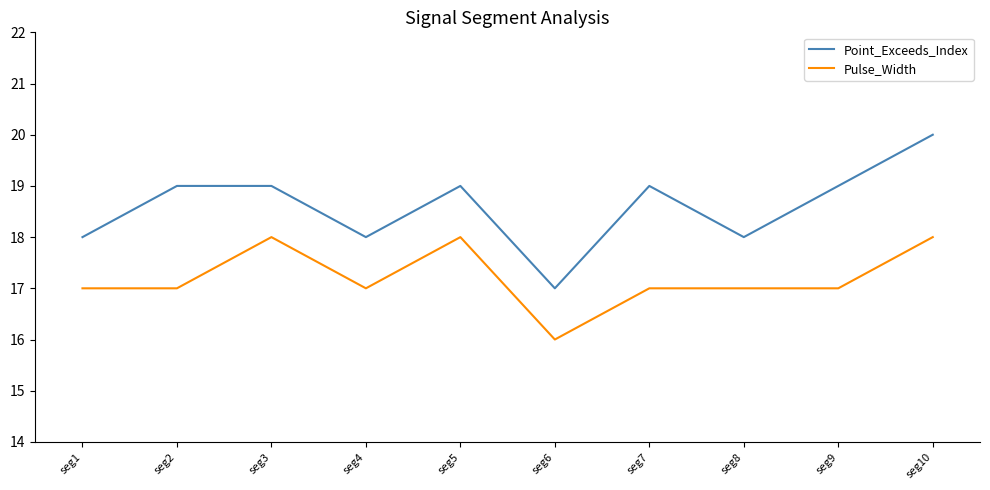

List the series in order of their overall mean, lowest first.

Pulse_Width, Point_Exceeds_Index